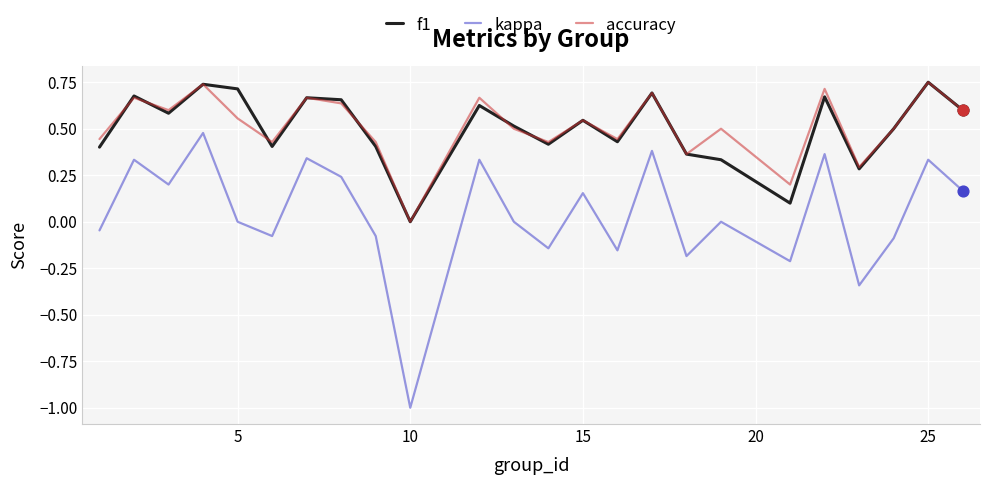

True or false: accuracy and kappa intersect in this chart.

False